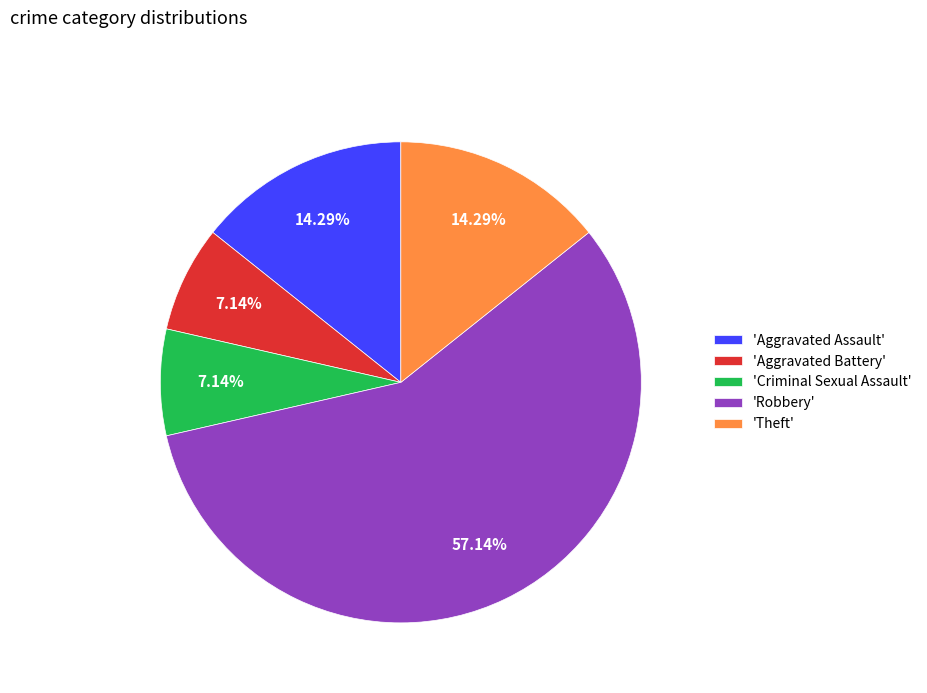

Which category has the biggest portion of the pie?

'Robbery'